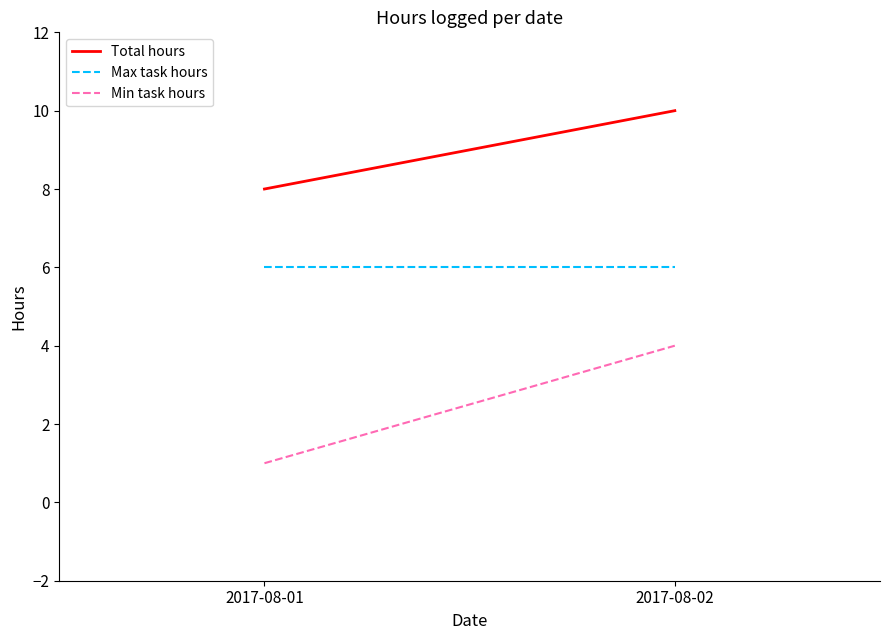

Which series changed the most between 2017-08-01 and 2017-08-02?

Min task hours